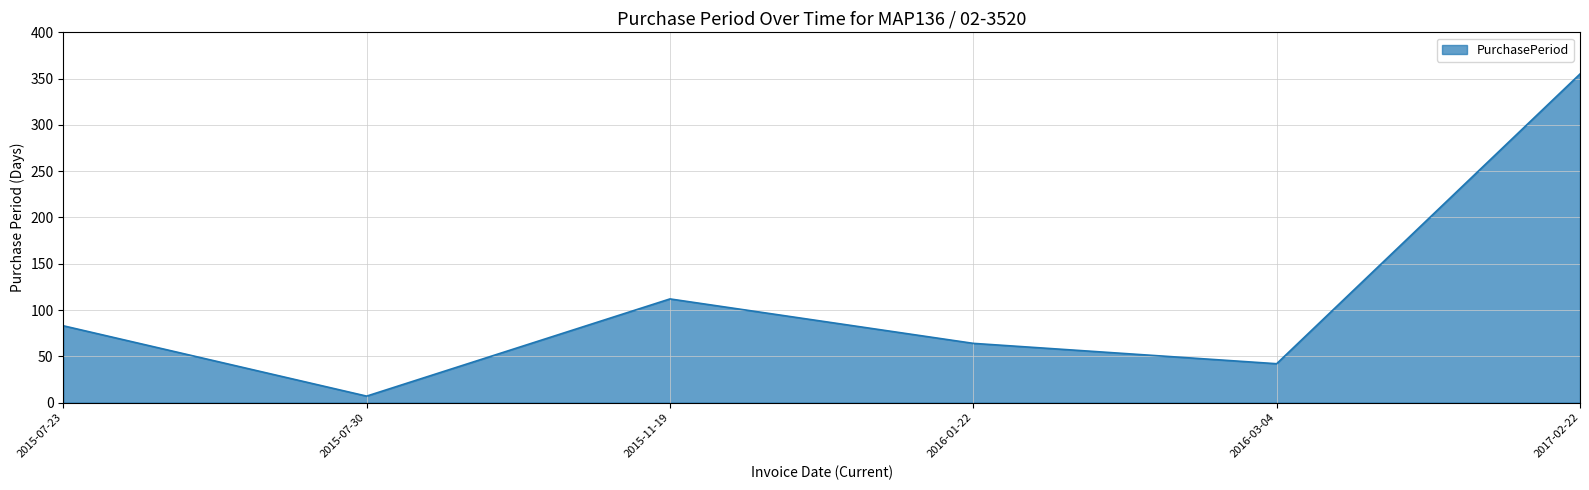

Rank the categories by value from lowest to highest.

2015-07-30, 2016-03-04, 2016-01-22, 2015-07-23, 2015-11-19, 2017-02-22